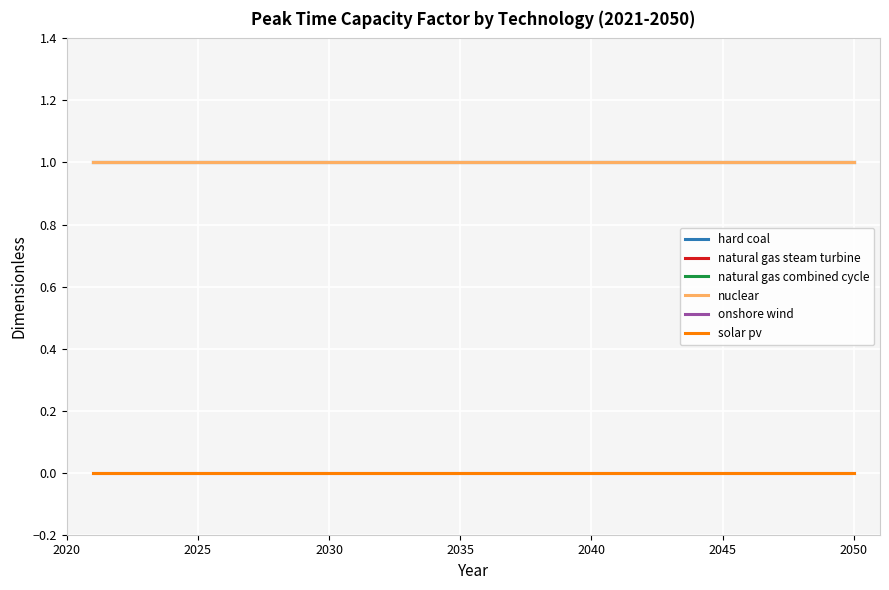

True or false: onshore wind has more than 0 points higher than both neighbors.

False